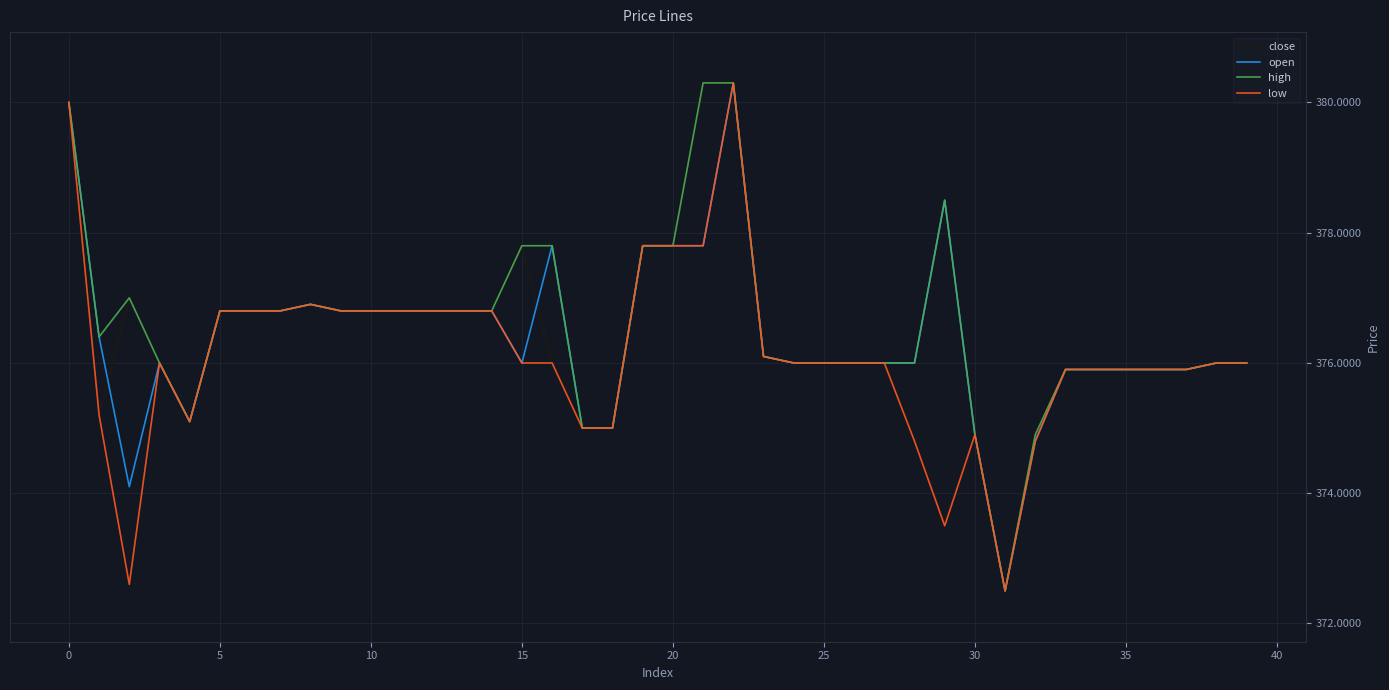

What is the lowest value of the close series?

372.5